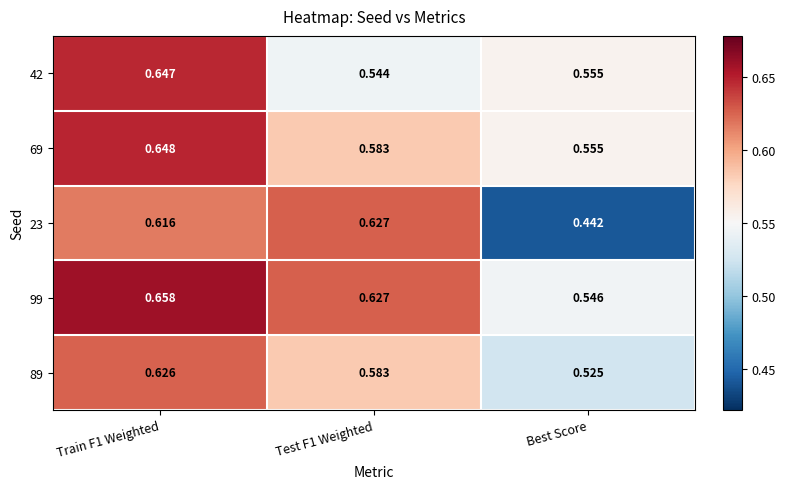

At how many categories does at least one series exceed 0?

3